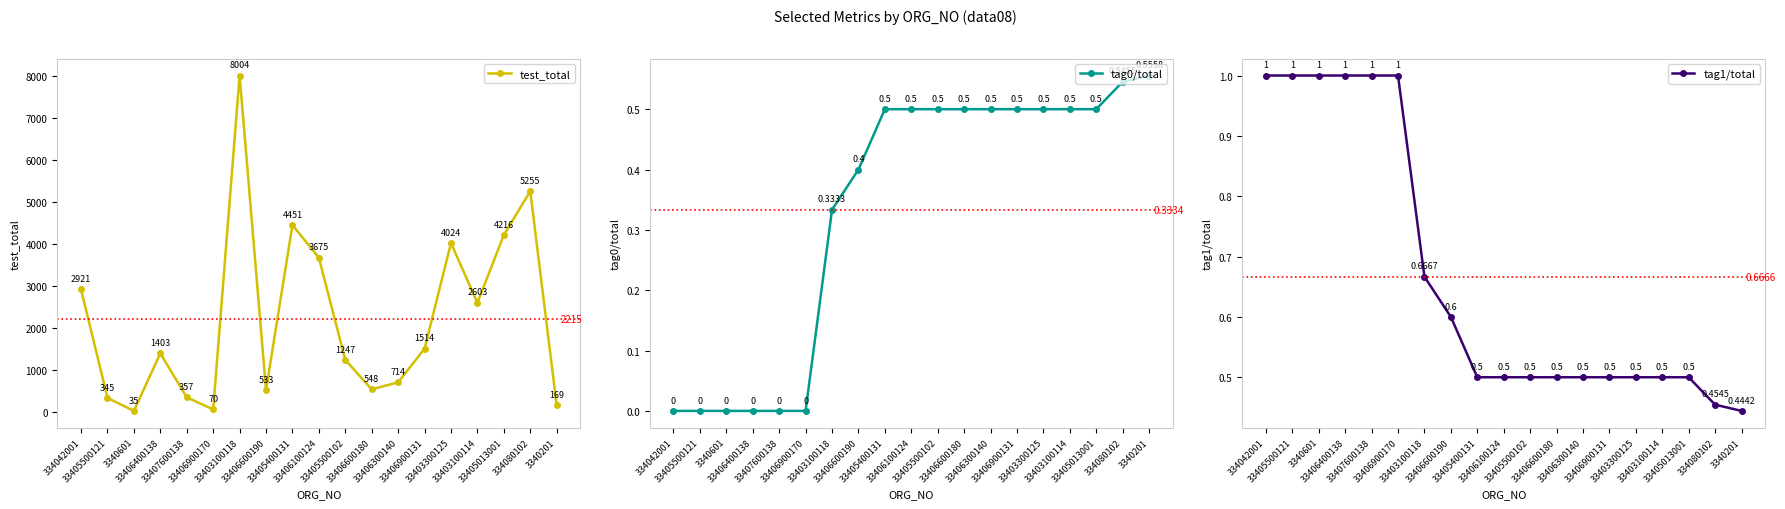

Reading left to right, list all the values displayed in this chart.

test_total: 334042001=2921.0	33405500121=345.0	3340601=35.0	33406400138=1403.0	33407600138=357.0	33406900170=70.0	33403100118=8004.0	33406600190=533.0	33405400131=4451.0	33406100124=3675.0	33405500102=1247.0	33406600180=548.0	33406300140=714.0	33406900131=1514.0	33403300125=4024.0	33403100114=2603.0	33405013001=4216.0	334080102=5255.0	3340201=169.0
tag0/total: 334042001=0.0	33405500121=0.0	3340601=0.0	33406400138=0.0	33407600138=0.0	33406900170=0.0	33403100118=0.3	33406600190=0.4	33405400131=0.5	33406100124=0.5	33405500102=0.5	33406600180=0.5	33406300140=0.5	33406900131=0.5	33403300125=0.5	33403100114=0.5	33405013001=0.5	334080102=0.5	3340201=0.6
tag1/total: 334042001=1.0	33405500121=1.0	3340601=1.0	33406400138=1.0	33407600138=1.0	33406900170=1.0	33403100118=0.7	33406600190=0.6	33405400131=0.5	33406100124=0.5	33405500102=0.5	33406600180=0.5	33406300140=0.5	33406900131=0.5	33403300125=0.5	33403100114=0.5	33405013001=0.5	334080102=0.5	3340201=0.4